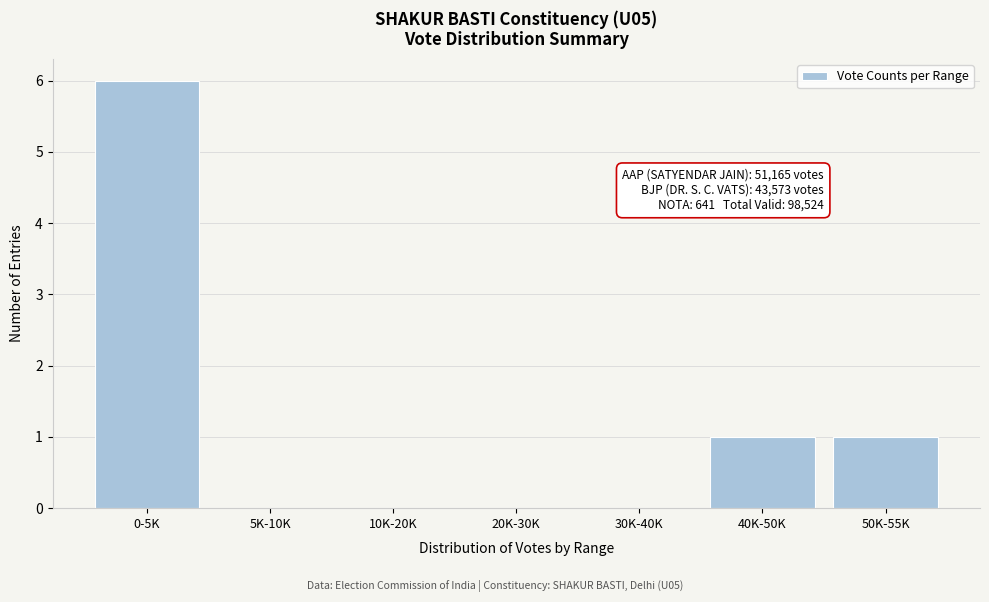

Reading left to right, list all the values displayed in this chart.

0-5K=6	5K-10K=0	10K-20K=0	20K-30K=0	30K-40K=0	40K-50K=1	50K-55K=1